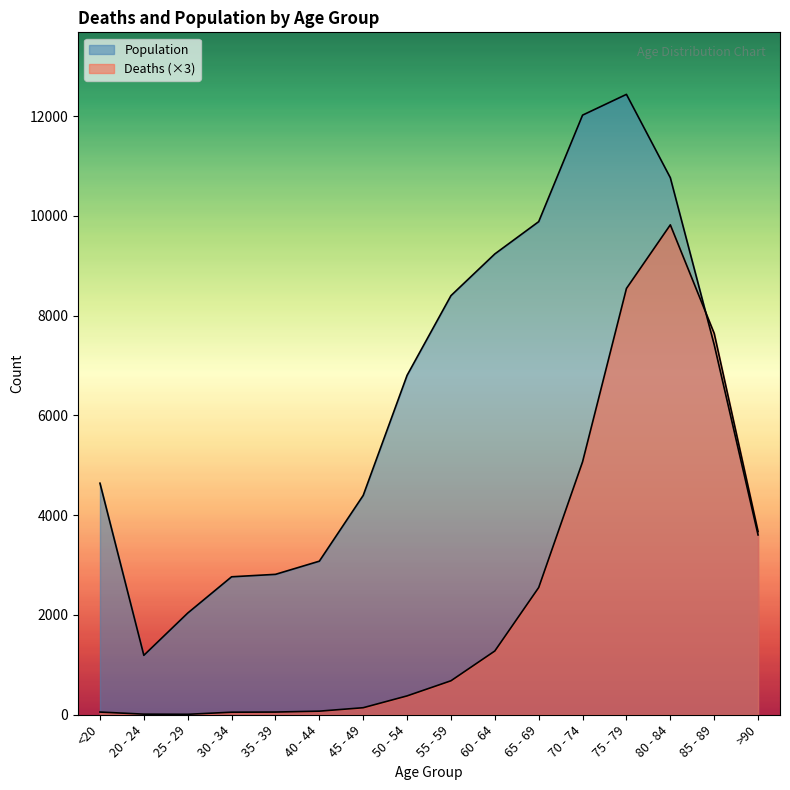

Where do Deaths and Population first cross each other?

80 - 84 and 85 - 89